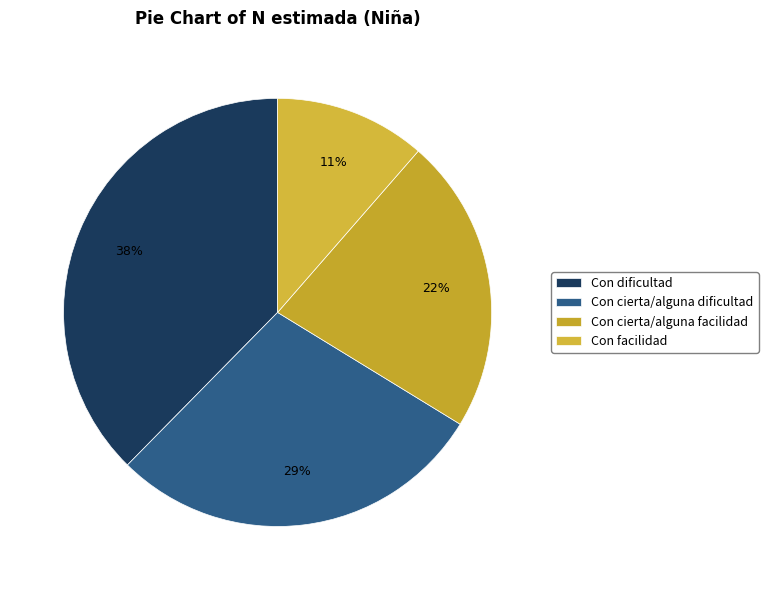

Rank the categories by value from lowest to highest.

Con facilidad, Con cierta/alguna facilidad, Con cierta/alguna dificultad, Con dificultad